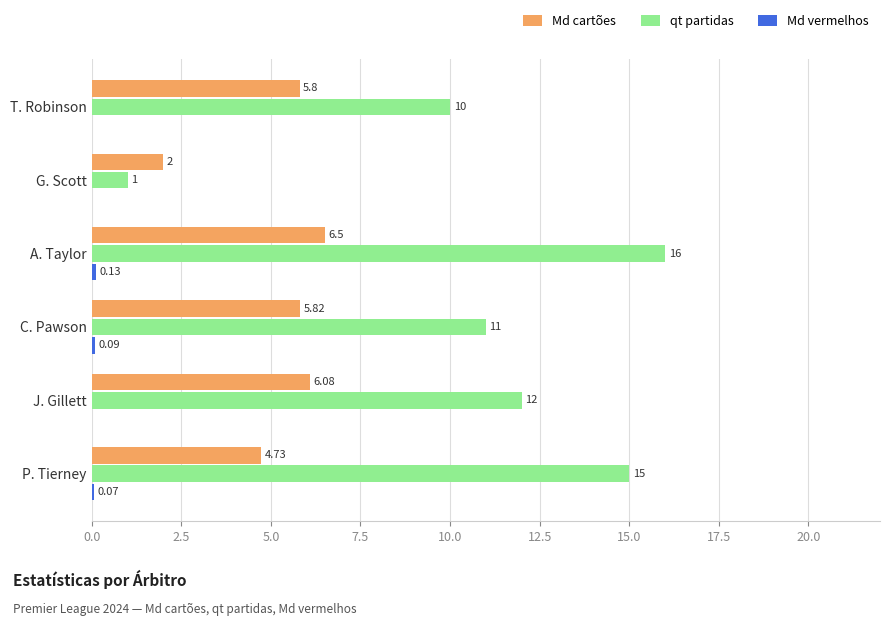

Which label corresponds to the largest value in the chart?

A. Taylor